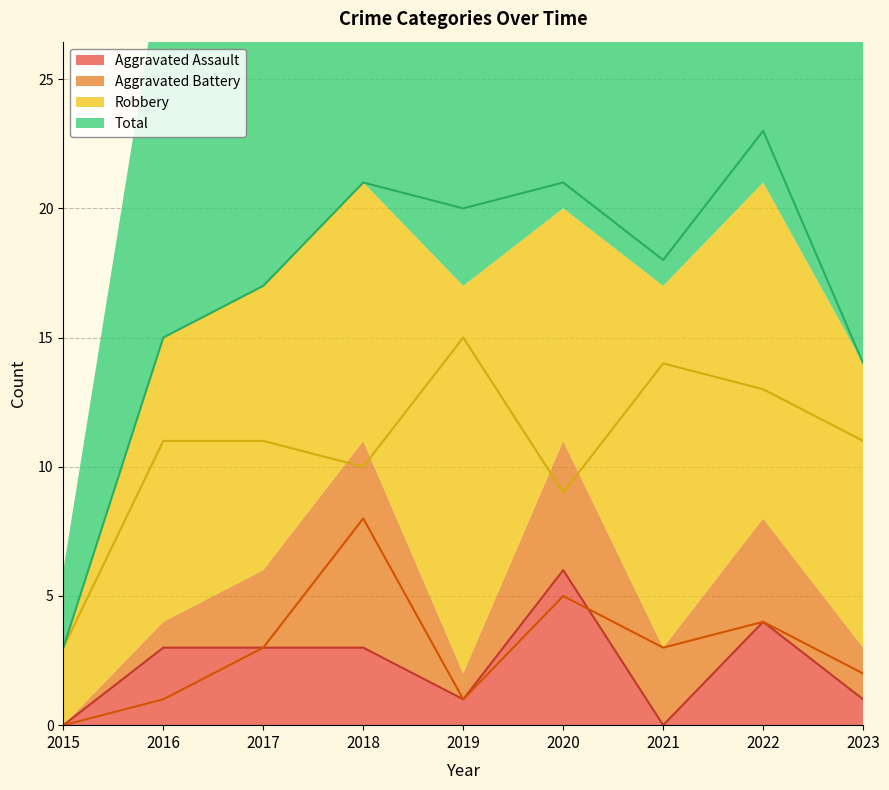

True or false: Total and Aggravated Assault cross at least once.

False